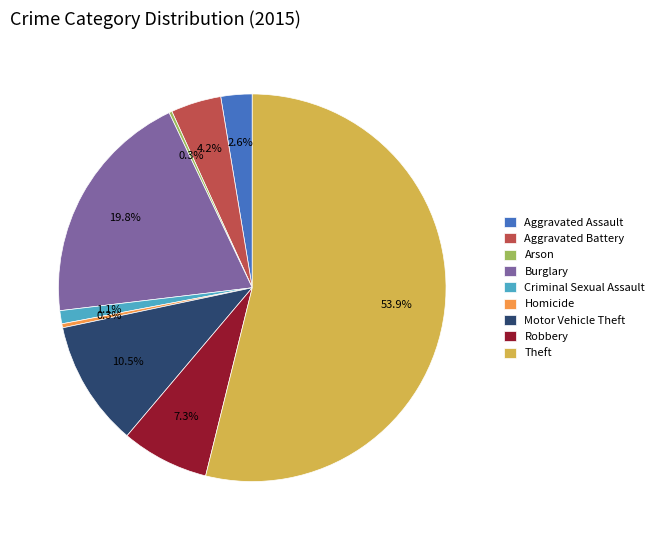

What percentage do Aggravated Assault and Motor Vehicle Theft together represent?

13.1%